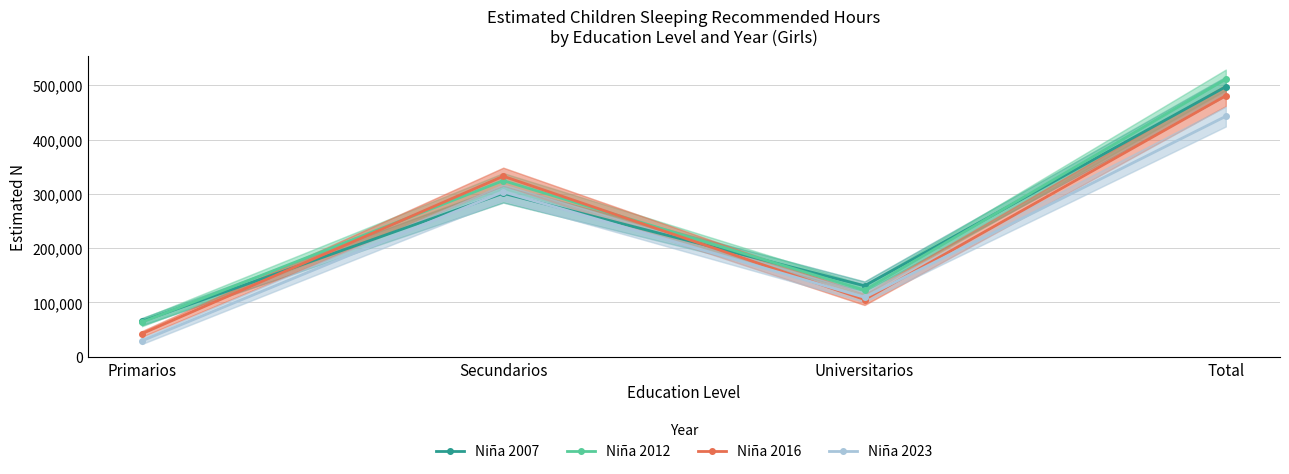

Does the chart have visible grid lines?

Yes